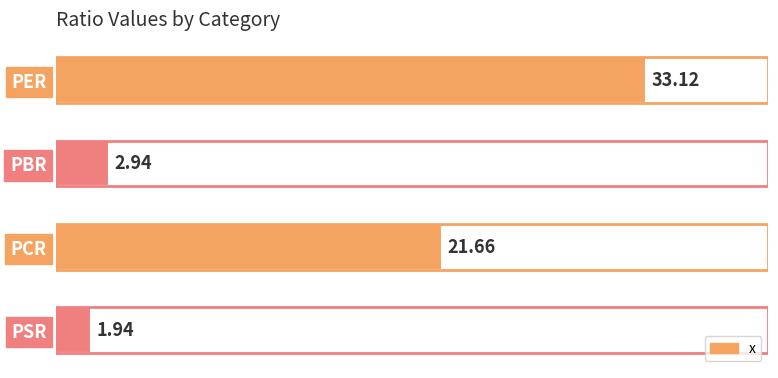

What is the difference between the second highest and minimum values?

19.7